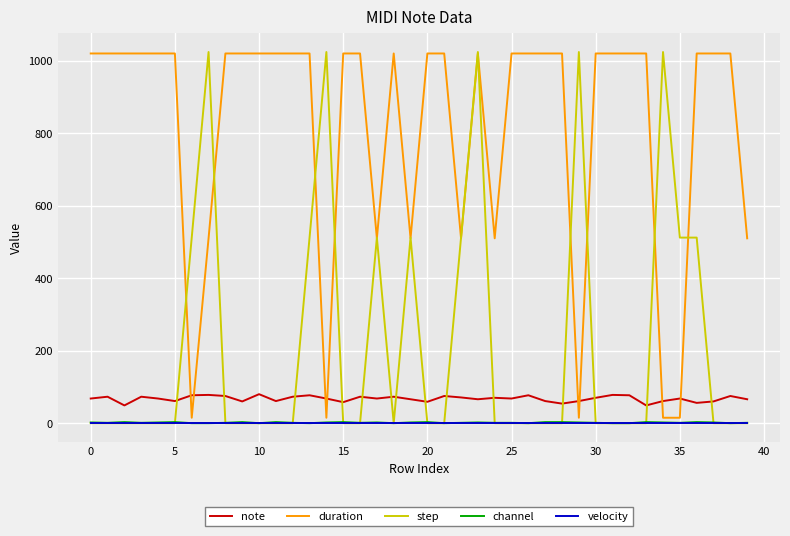

How many times do step and note cross each other?

14